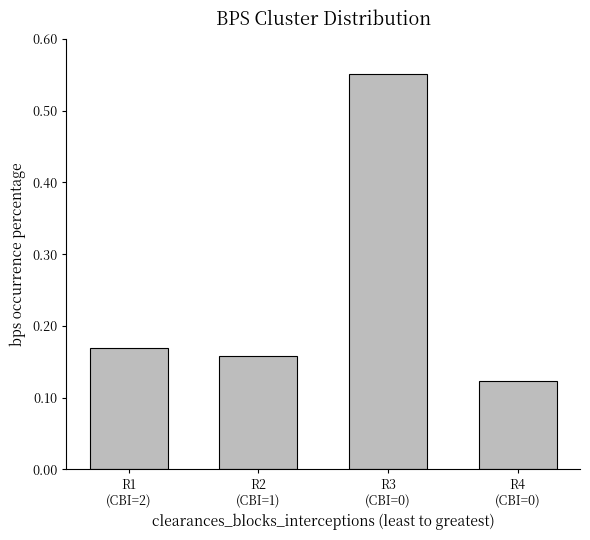

Count the values in the range 0 to 1.

4